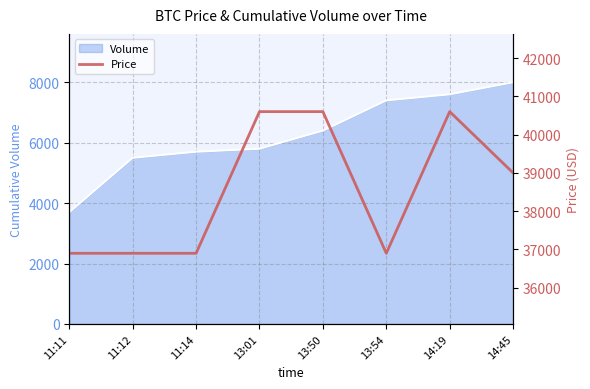

The value of Volume at 11:14 is 5700. True or false?

True